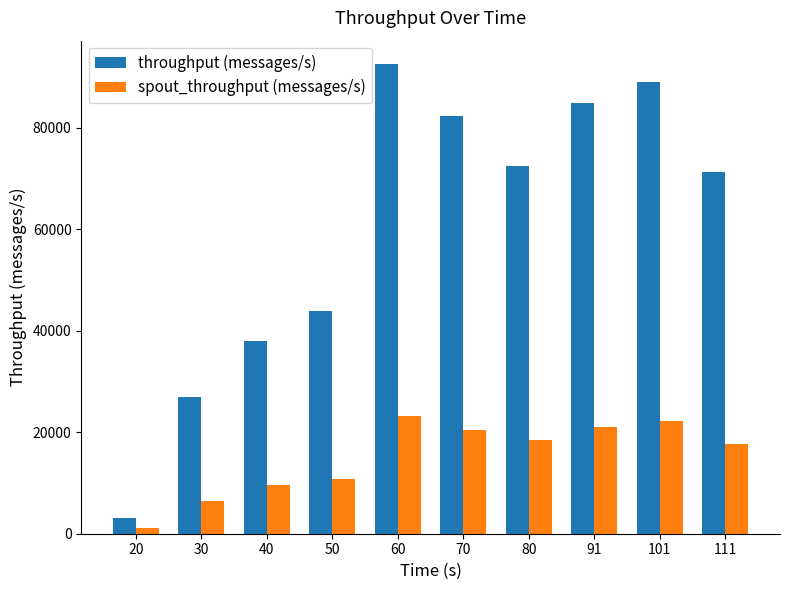

What is the maximum value shown in the chart?

92494